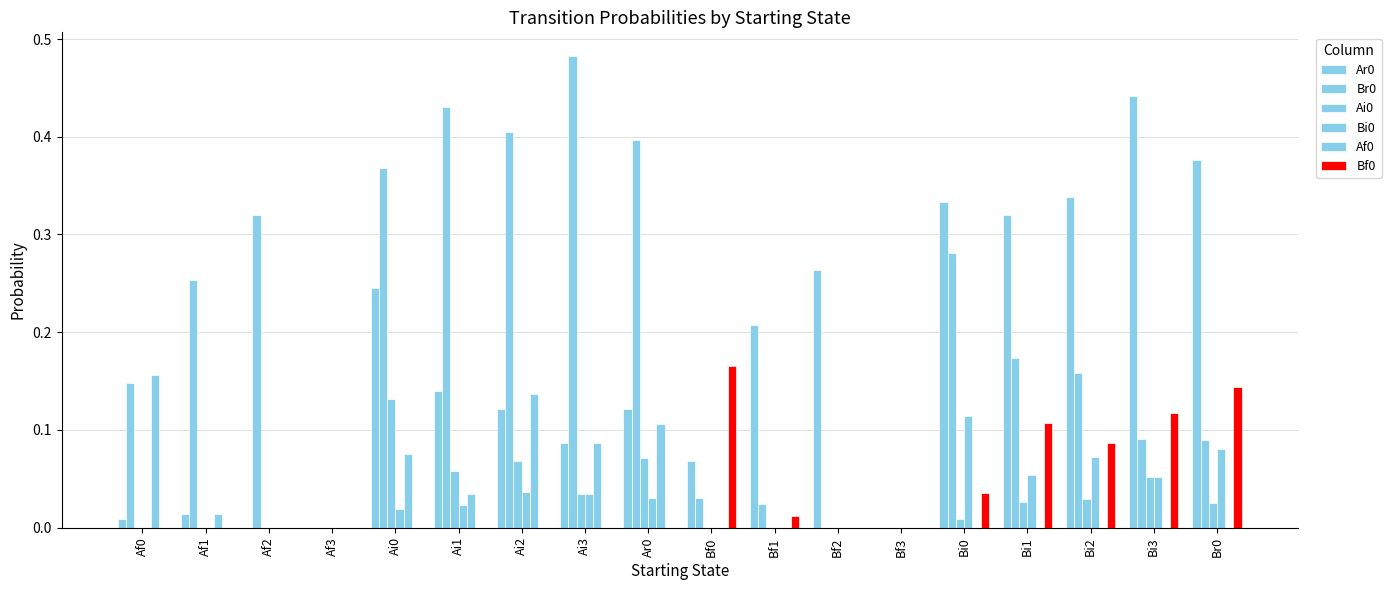

Between Af3 and Br0, which series saw the biggest shift?

Ar0